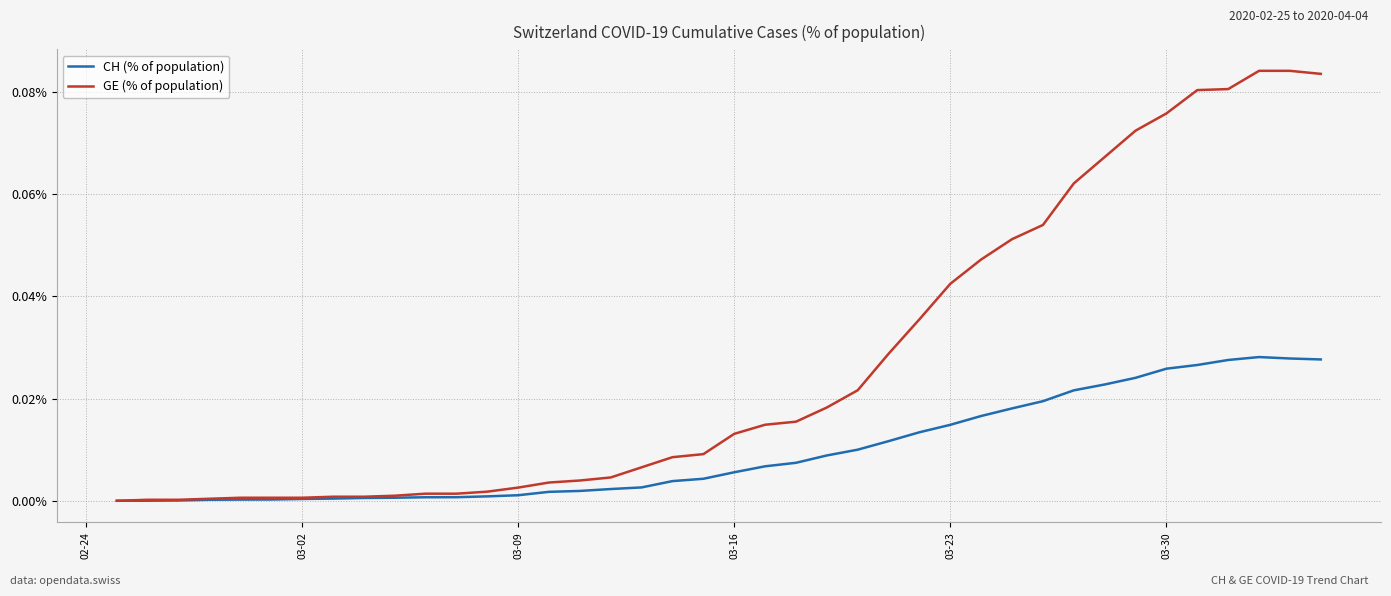

Rank the series by their average value, from highest to lowest.

GE (% of population), CH (% of population)